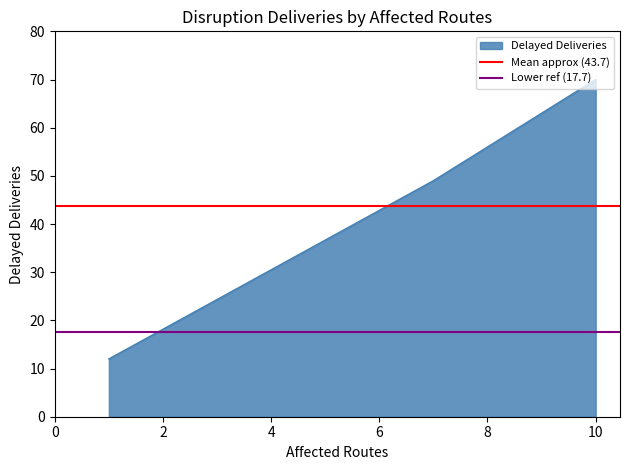

How many values in the Delayed Deliveries series are below 49?

1